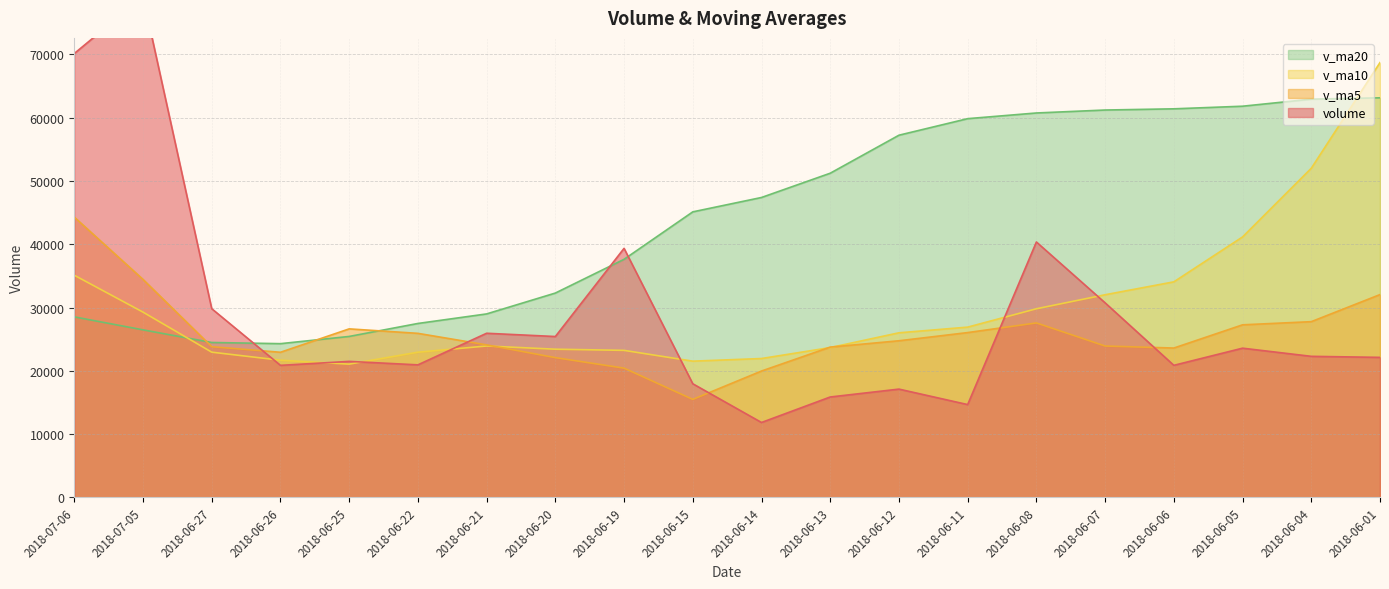

True or false: v_ma5 and volume intersect in this chart.

True